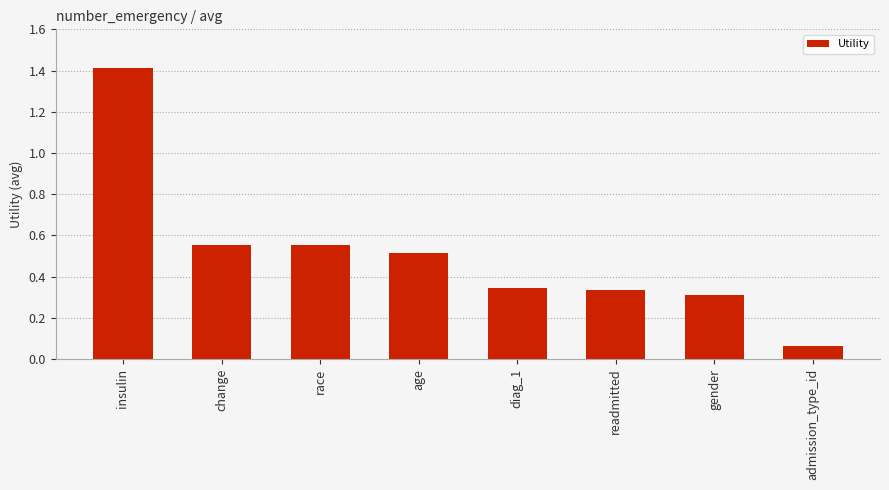

What is the maximum value shown in the chart?

1.4